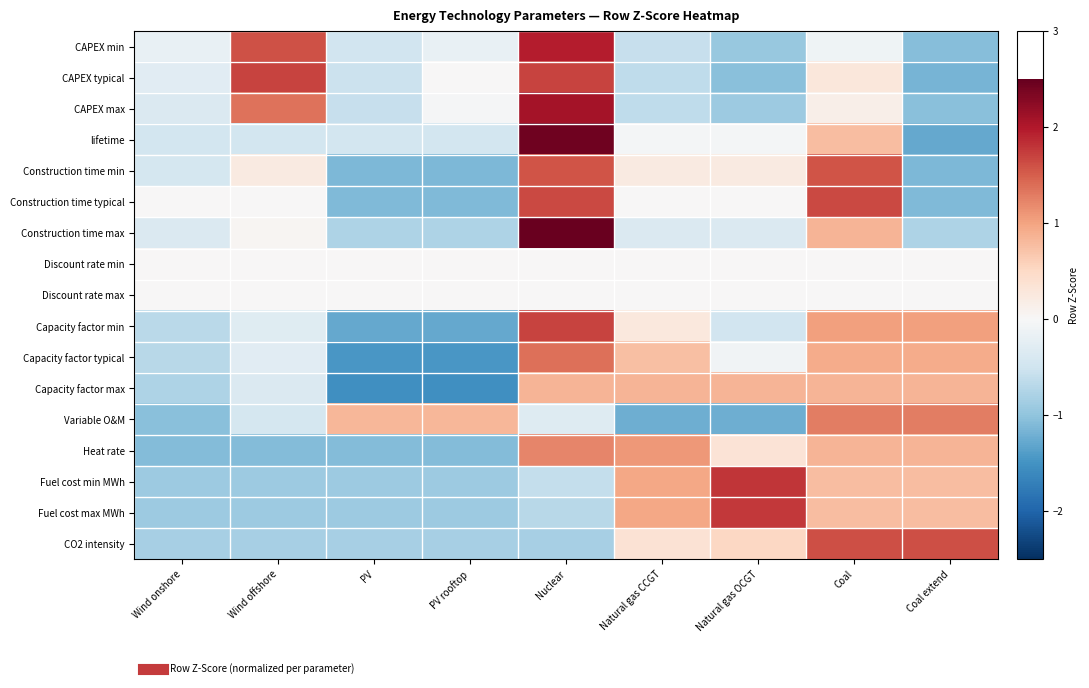

Reading left to right, list all the values displayed in this chart.

CAPEX min: Wind onshore=-0.2	Wind offshore=1.6	PV=-0.5	PV rooftop=-0.2	Nuclear=2.0	Natural gas CCGT=-0.6	Natural gas OCGT=-0.9	Coal=-0.1	Coal extend=-1.1
CAPEX typical: Wind onshore=-0.3	Wind offshore=1.7	PV=-0.5	PV rooftop=0.0	Nuclear=1.7	Natural gas CCGT=-0.6	Natural gas OCGT=-1.0	Coal=0.3	Coal extend=-1.2
CAPEX max: Wind onshore=-0.4	Wind offshore=1.4	PV=-0.6	PV rooftop=-0.0	Nuclear=2.1	Natural gas CCGT=-0.6	Natural gas OCGT=-0.9	Coal=0.1	Coal extend=-1.0
lifetime: Wind onshore=-0.5	Wind offshore=-0.5	PV=-0.5	PV rooftop=-0.5	Nuclear=2.4	Natural gas CCGT=-0.0	Natural gas OCGT=-0.0	Coal=0.8	Coal extend=-1.3
Construction time min: Wind onshore=-0.4	Wind offshore=0.2	PV=-1.1	PV rooftop=-1.1	Nuclear=1.6	Natural gas CCGT=0.2	Natural gas OCGT=0.2	Coal=1.6	Coal extend=-1.1
Construction time typical: Wind onshore=0.0	Wind offshore=0.0	PV=-1.1	PV rooftop=-1.1	Nuclear=1.6	Natural gas CCGT=0.0	Natural gas OCGT=0.0	Coal=1.6	Coal extend=-1.1
Construction time max: Wind onshore=-0.4	Wind offshore=0.0	PV=-0.8	PV rooftop=-0.8	Nuclear=2.5	Natural gas CCGT=-0.4	Natural gas OCGT=-0.4	Coal=0.9	Coal extend=-0.8
Discount rate min: Wind onshore=0.0	Wind offshore=0.0	PV=0.0	PV rooftop=0.0	Nuclear=0.0	Natural gas CCGT=0.0	Natural gas OCGT=0.0	Coal=0.0	Coal extend=0.0
Discount rate max: Wind onshore=0.0	Wind offshore=0.0	PV=0.0	PV rooftop=0.0	Nuclear=0.0	Natural gas CCGT=0.0	Natural gas OCGT=0.0	Coal=0.0	Coal extend=0.0
Capacity factor min: Wind onshore=-0.7	Wind offshore=-0.3	PV=-1.3	PV rooftop=-1.3	Nuclear=1.7	Natural gas CCGT=0.3	Natural gas OCGT=-0.5	Coal=1.0	Coal extend=1.0
Capacity factor typical: Wind onshore=-0.7	Wind offshore=-0.3	PV=-1.5	PV rooftop=-1.5	Nuclear=1.4	Natural gas CCGT=0.8	Natural gas OCGT=-0.1	Coal=0.9	Coal extend=0.9
Capacity factor max: Wind onshore=-0.8	Wind offshore=-0.4	PV=-1.5	PV rooftop=-1.5	Nuclear=0.8	Natural gas CCGT=0.8	Natural gas OCGT=0.8	Coal=0.8	Coal extend=0.8
Variable O&M: Wind onshore=-1.0	Wind offshore=-0.4	PV=0.8	PV rooftop=0.8	Nuclear=-0.3	Natural gas CCGT=-1.2	Natural gas OCGT=-1.2	Coal=1.3	Coal extend=1.3
Heat rate: Wind onshore=-1.1	Wind offshore=-1.1	PV=-1.1	PV rooftop=-1.1	Nuclear=1.2	Natural gas CCGT=1.1	Natural gas OCGT=0.3	Coal=0.9	Coal extend=0.9
Fuel cost min MWh: Wind onshore=-0.9	Wind offshore=-0.9	PV=-0.9	PV rooftop=-0.9	Nuclear=-0.6	Natural gas CCGT=1.0	Natural gas OCGT=1.8	Coal=0.8	Coal extend=0.8
Fuel cost max MWh: Wind onshore=-0.9	Wind offshore=-0.9	PV=-0.9	PV rooftop=-0.9	Nuclear=-0.7	Natural gas CCGT=1.0	Natural gas OCGT=1.8	Coal=0.8	Coal extend=0.8
CO2 intensity: Wind onshore=-0.8	Wind offshore=-0.8	PV=-0.8	PV rooftop=-0.8	Nuclear=-0.8	Natural gas CCGT=0.4	Natural gas OCGT=0.5	Coal=1.6	Coal extend=1.6